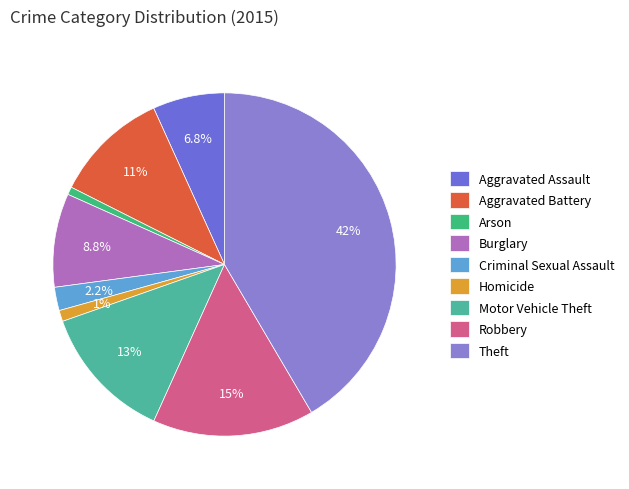

What is the total percentage of Homicide and Criminal Sexual Assault?

3.2%